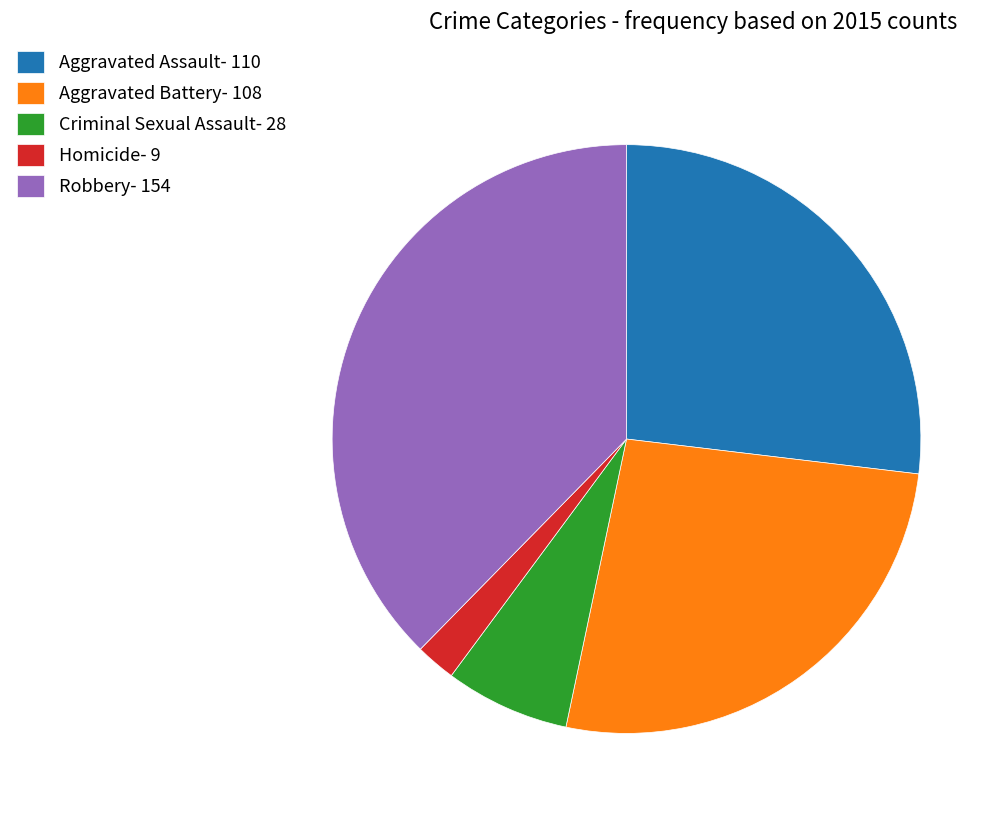

How many segments does this pie chart have?

5